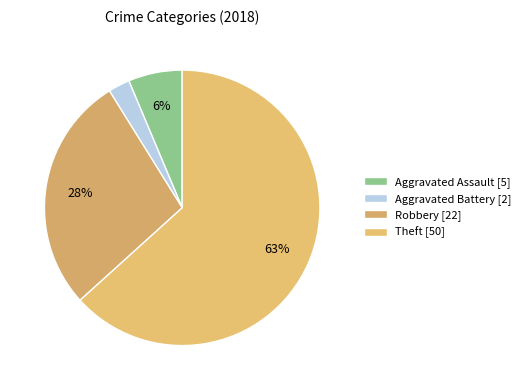

What percentage is NOT represented by Aggravated Assault?

93.7%